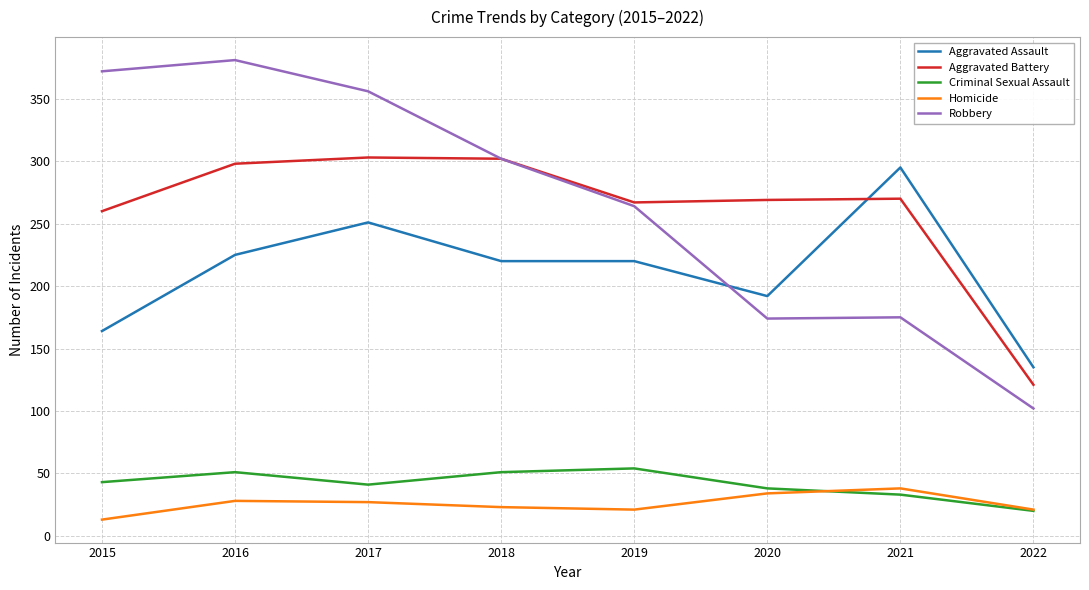

At which label is Aggravated Battery closest to 212?

2015